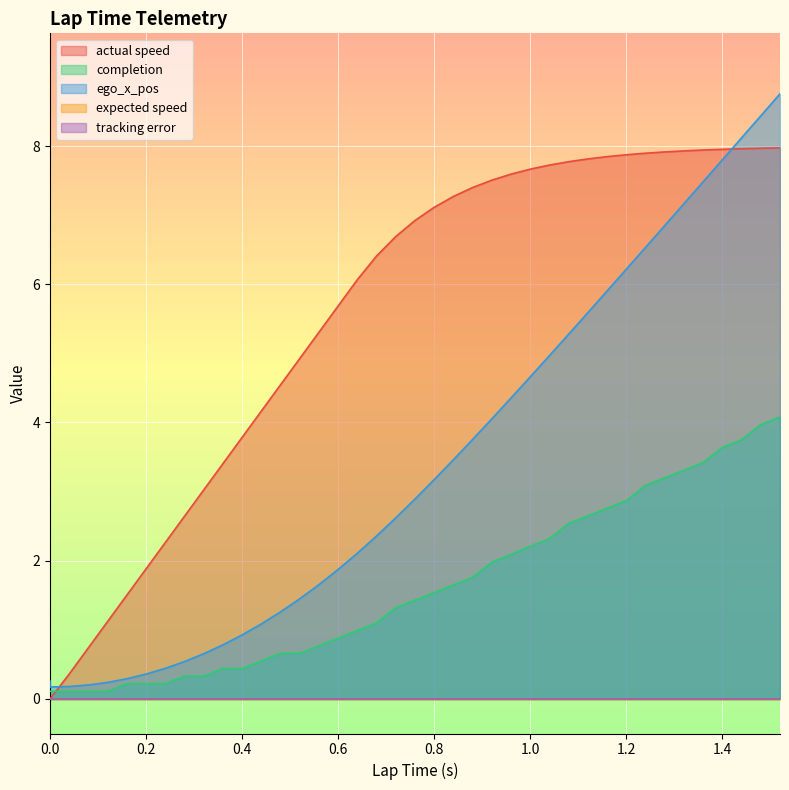

The completion series shows 3.0 at 0.92. True or false?

False